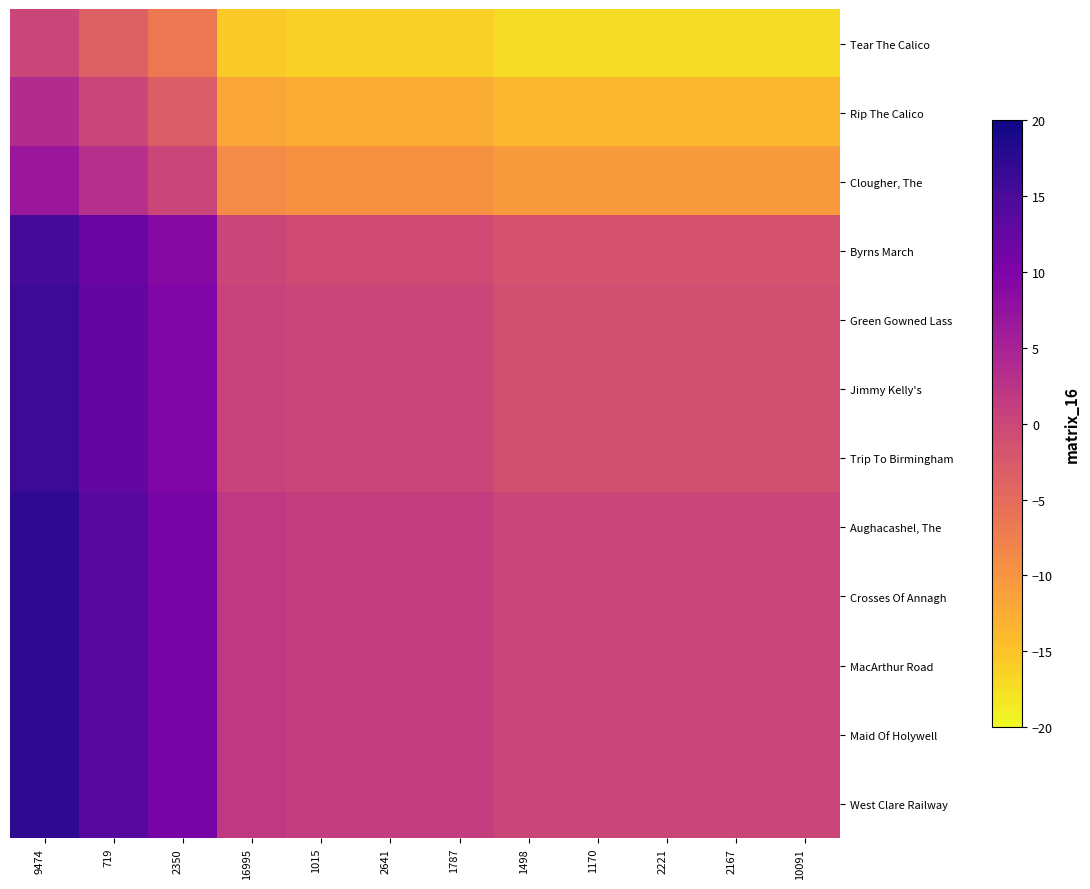

At which category does the chart reach its peak across all series?

9474